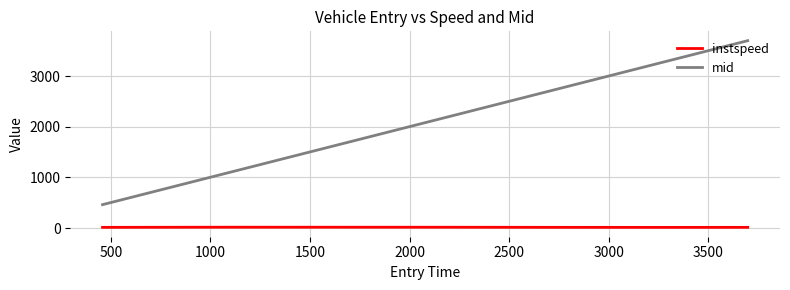

How many categories are shown in the chart?

6